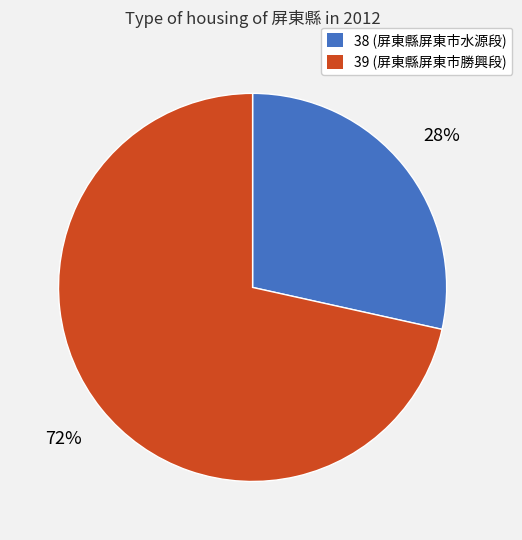

What percentage is the 39 slice, to the nearest percent?

72%